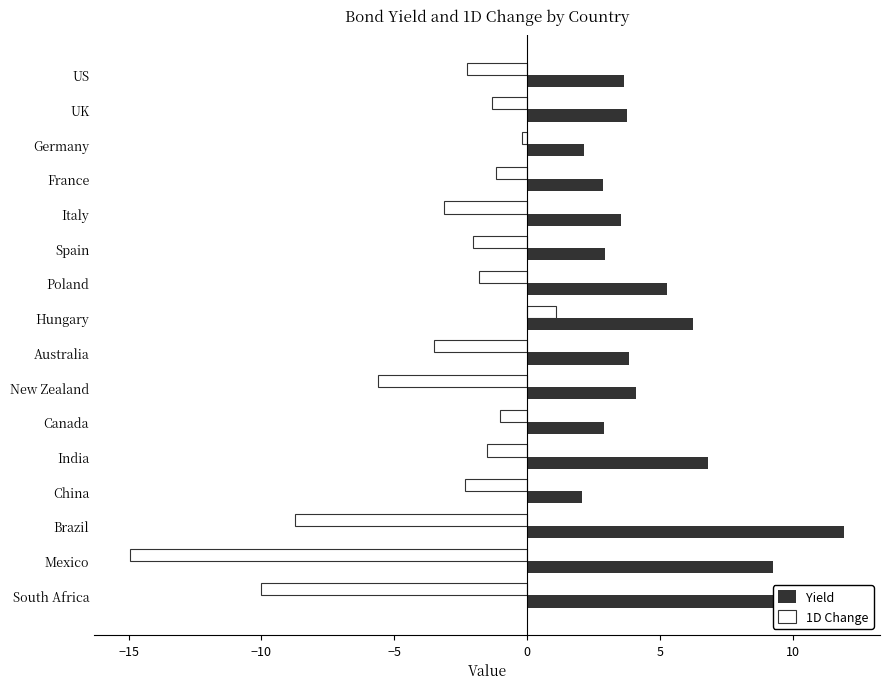

Is the value of Yield at Hungary greater than the value of 1D Change at China?

Yes